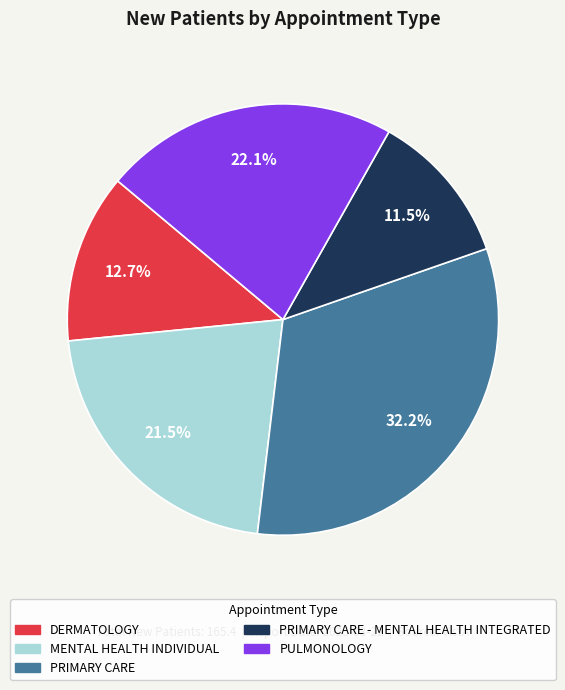

Between PULMONOLOGY and PRIMARY CARE - MENTAL HEALTH INTEGRATED, which is larger?

PULMONOLOGY